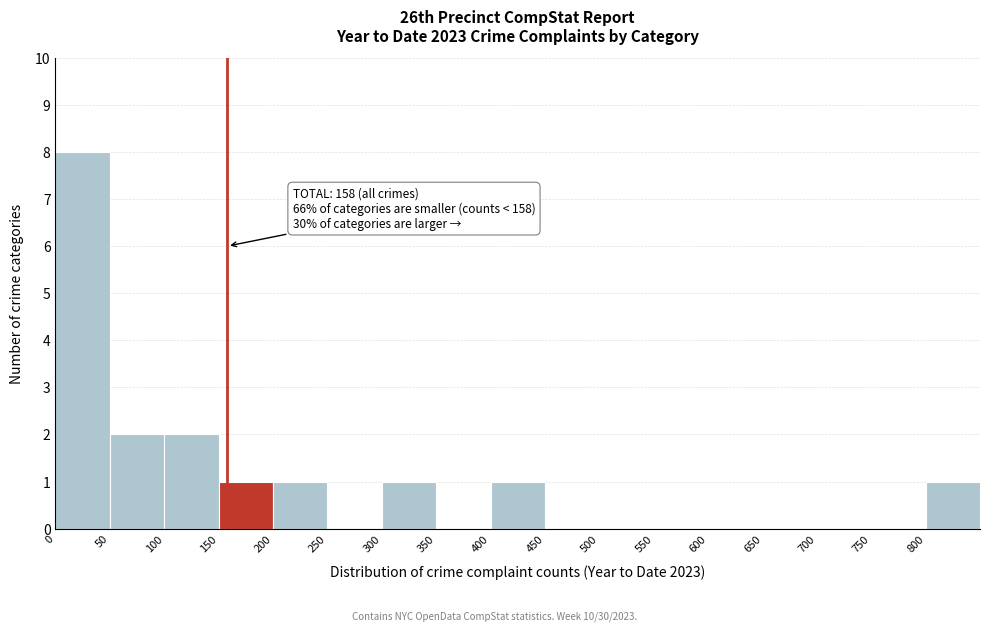

Over which range of the x-axis is the bar tallest?

0 to 50